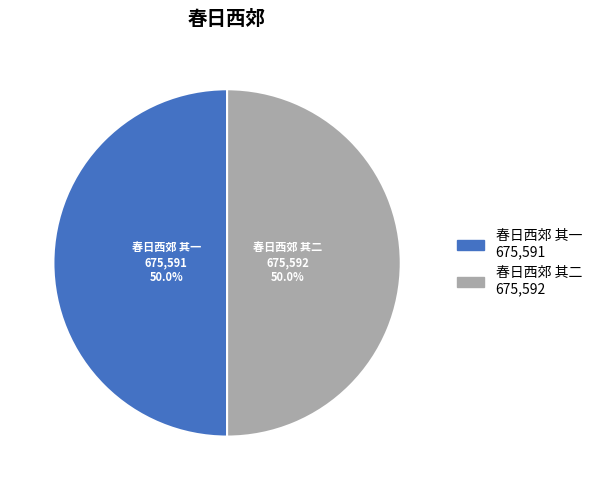

Approximately how many times larger is the value at 春日西郊 其二 compared to 春日西郊 其一?

1.0